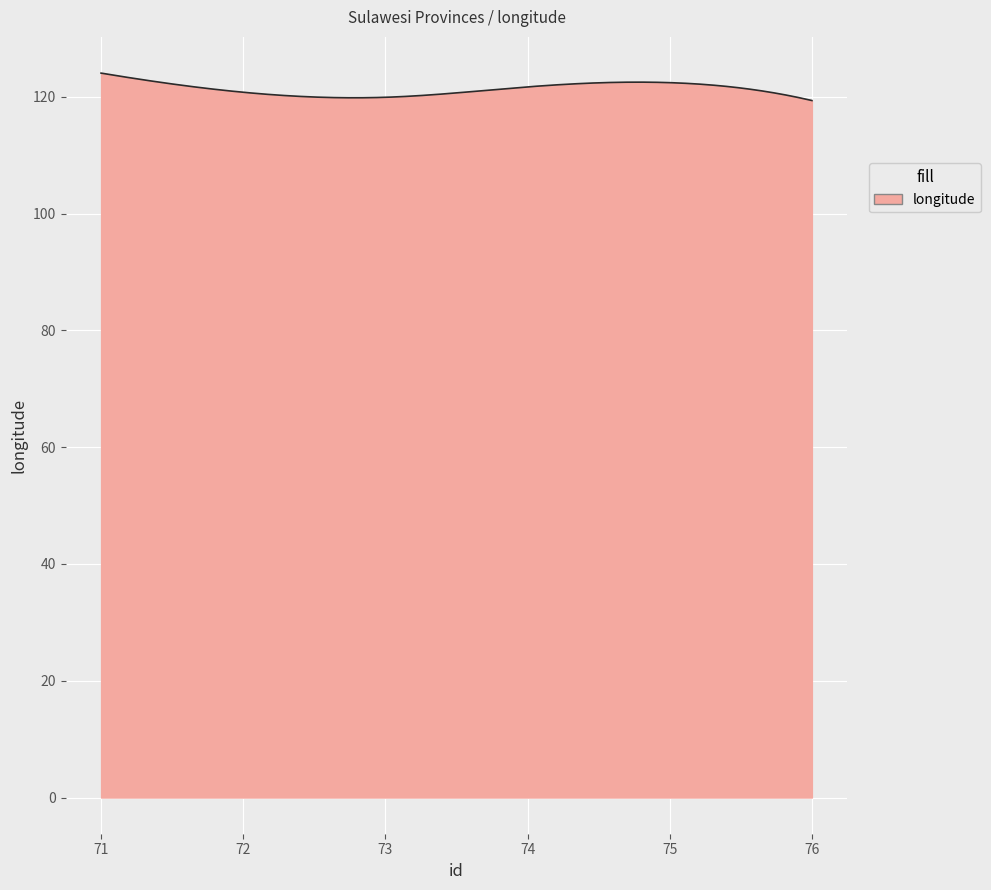

What is the greatest value displayed?

124.1